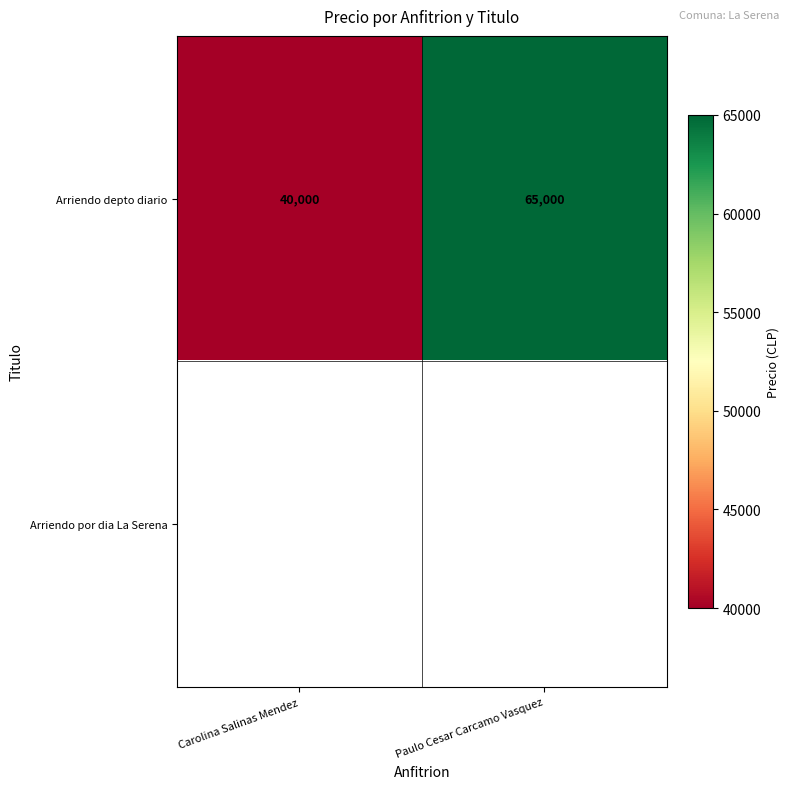

What is the maximum value for Arriendo depto diario?

65000